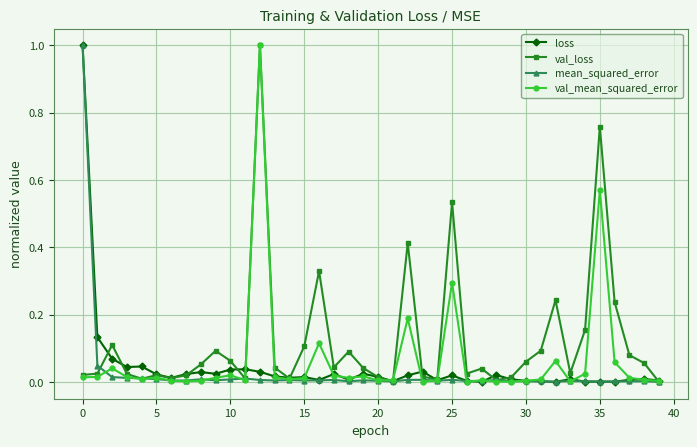

In val_loss, how many points are higher than both neighbors (excluding endpoints)?

11